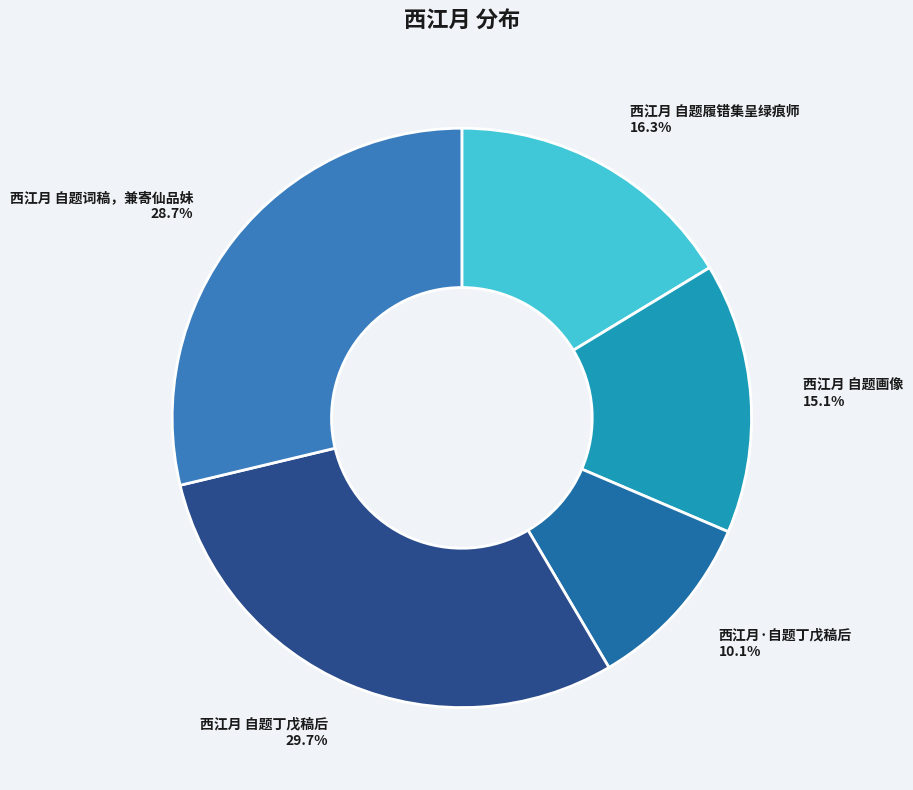

Is it true that 西江月 自题画像 is 15% of the pie?

True